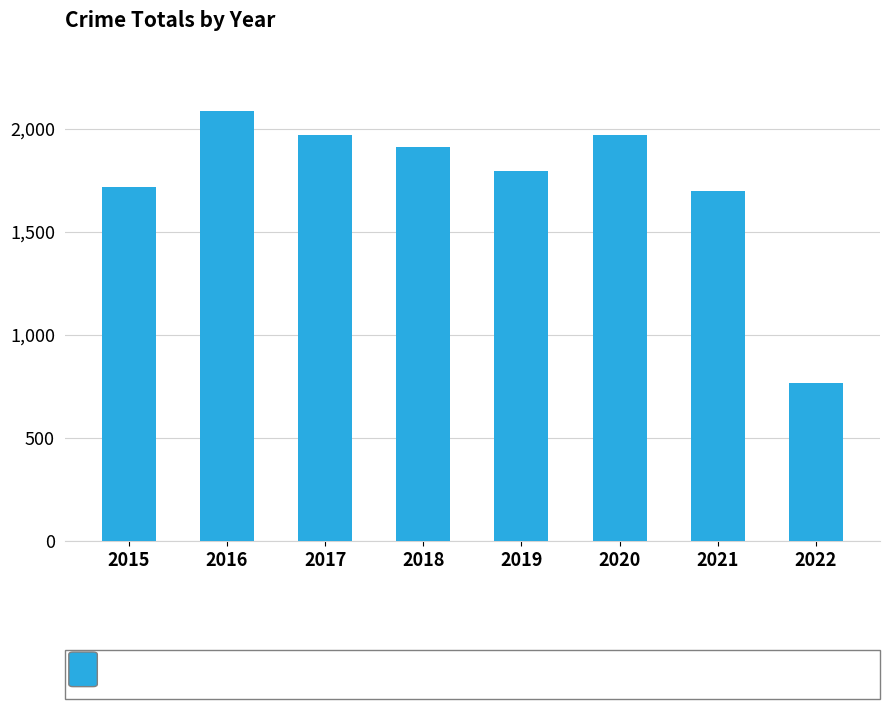

The value at 2019 is 705. True or false?

False